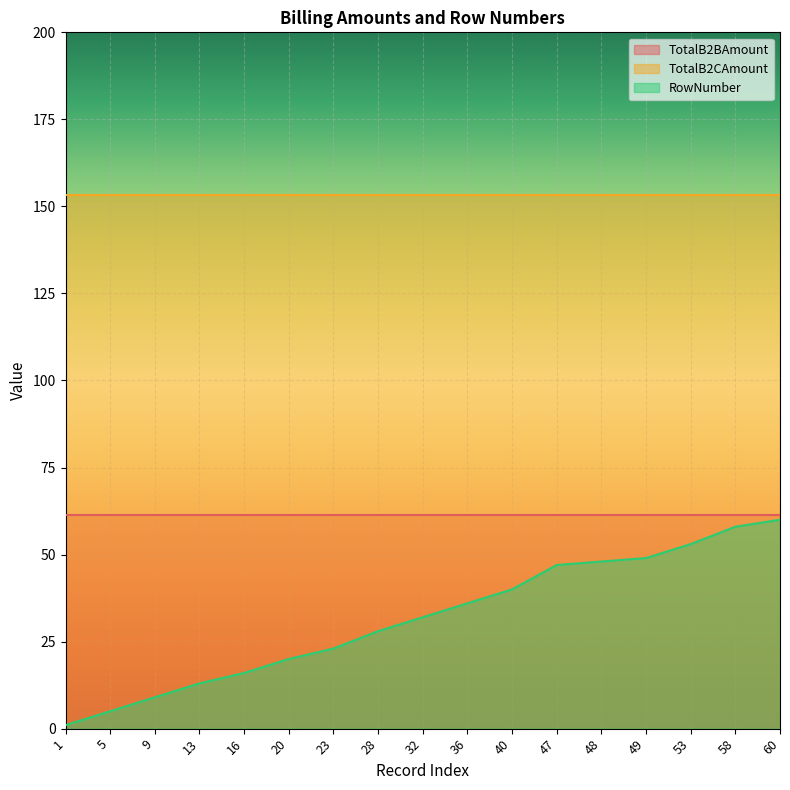

True or false: TotalB2CAmount and TotalB2BAmount intersect in this chart.

False